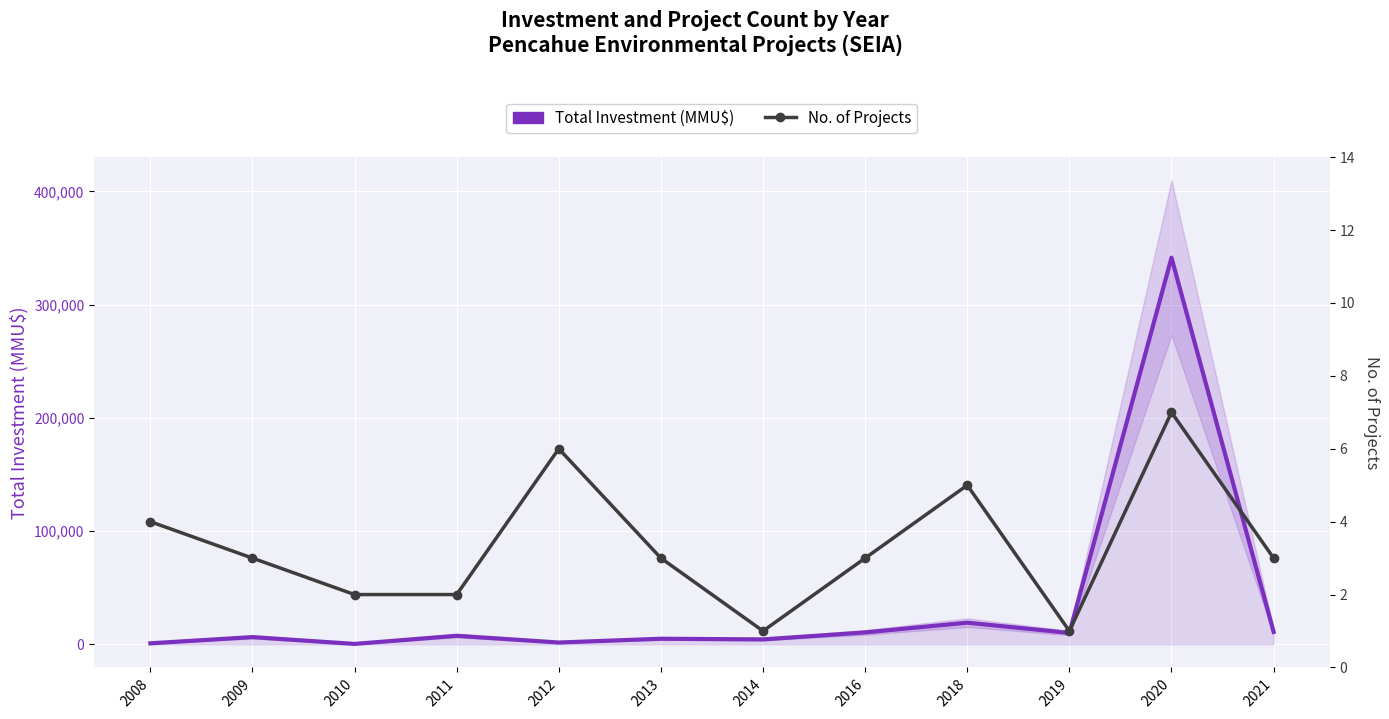

What is the value of the No. of Projects point at the 6th from the left?

3